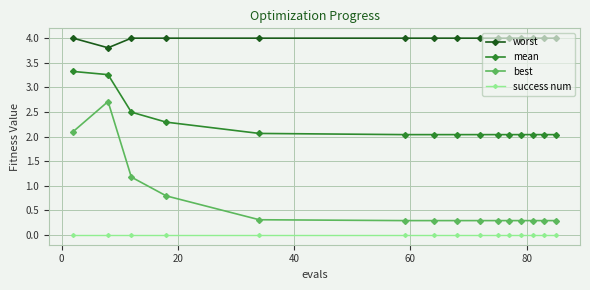

List the series in order of their peak value, highest first.

worst, mean, best, success num